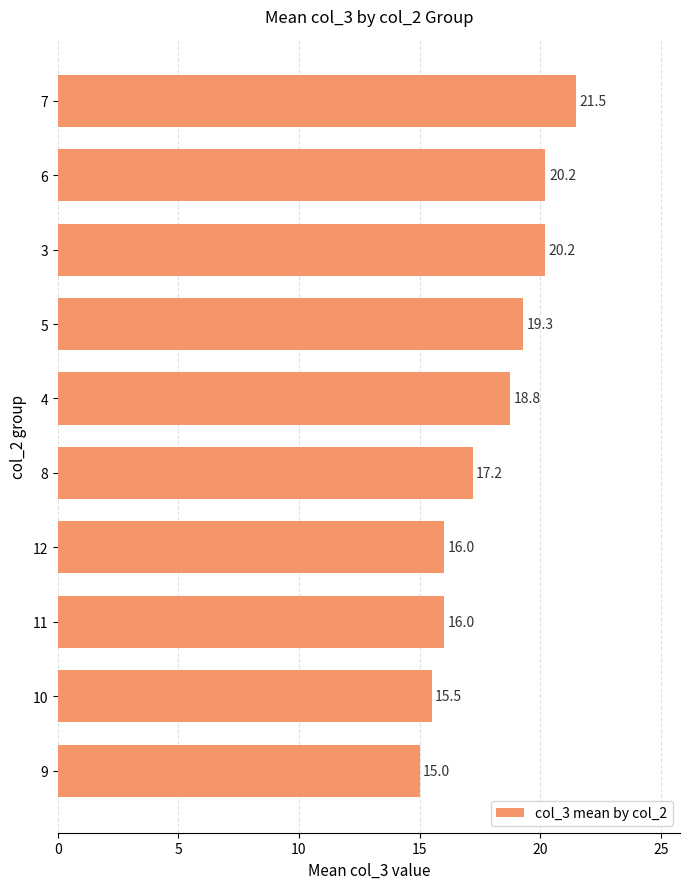

How many data points are less than 18?

5